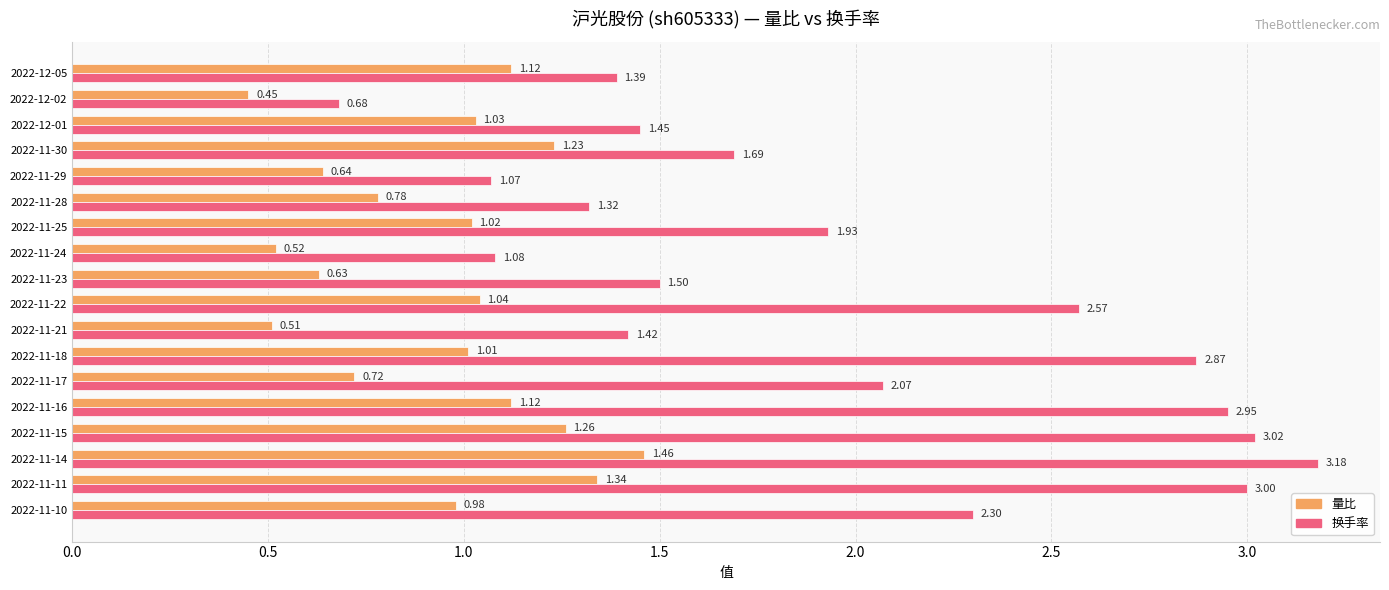

At how many categories does at least one series exceed 0?

18